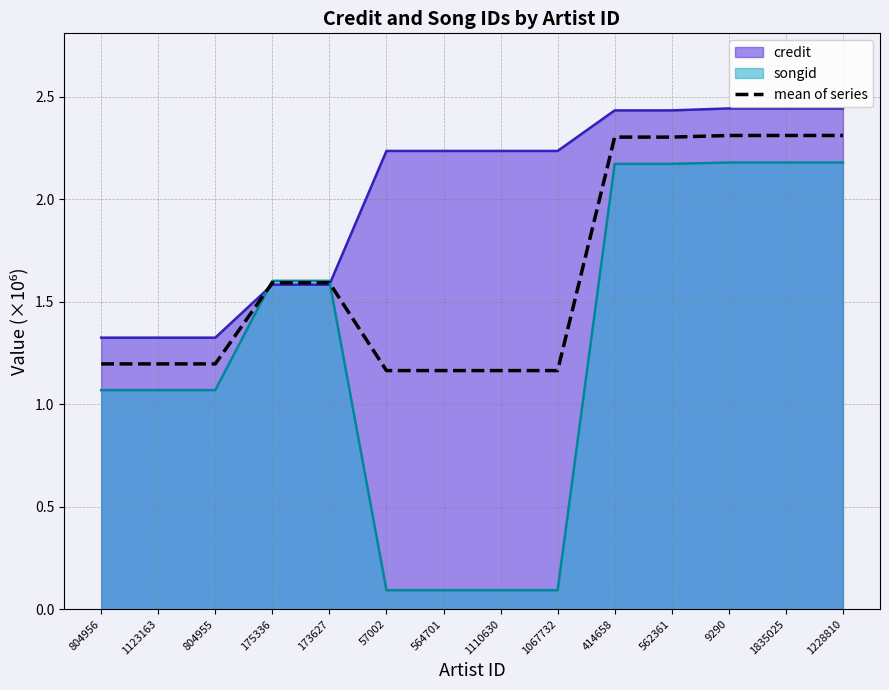

Rank the series by their average value, from lowest to highest.

songid, mean of series, credit